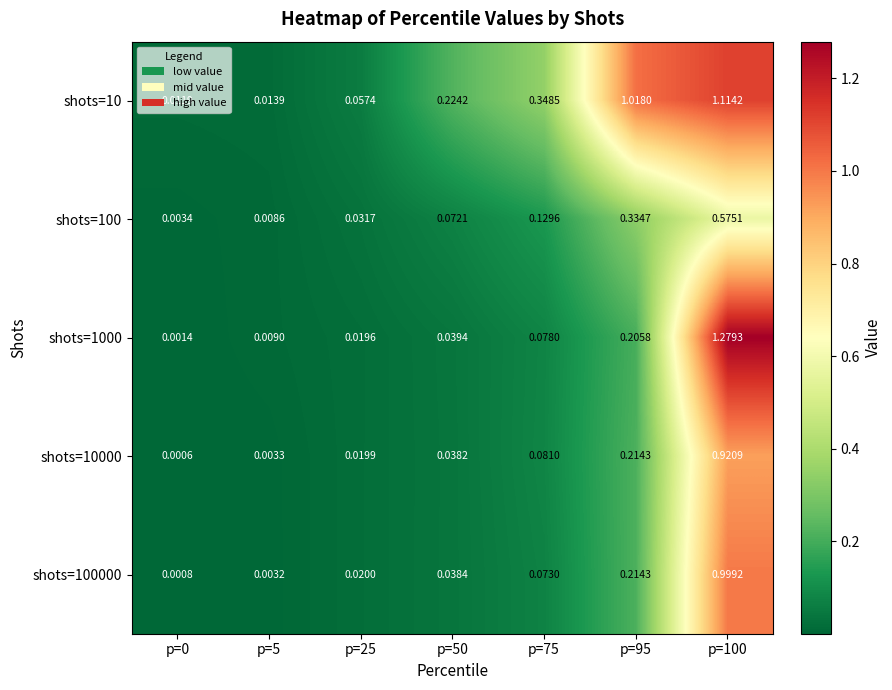

Is the value of shots=10 at p=95 greater than the value of shots=10000 at p=95?

Yes